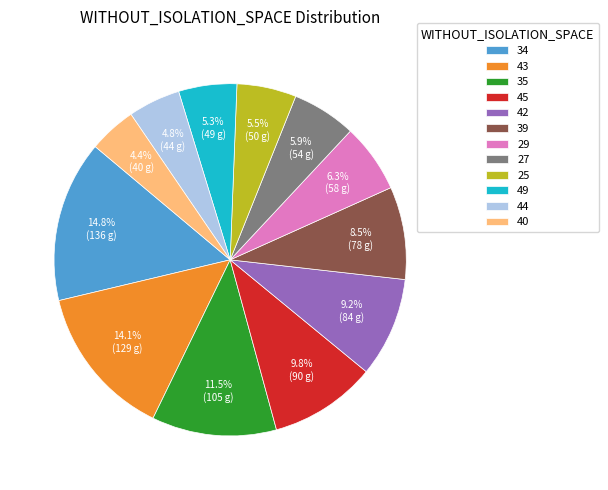

What is the ratio of the value at 34 to the value at 29?

2.3